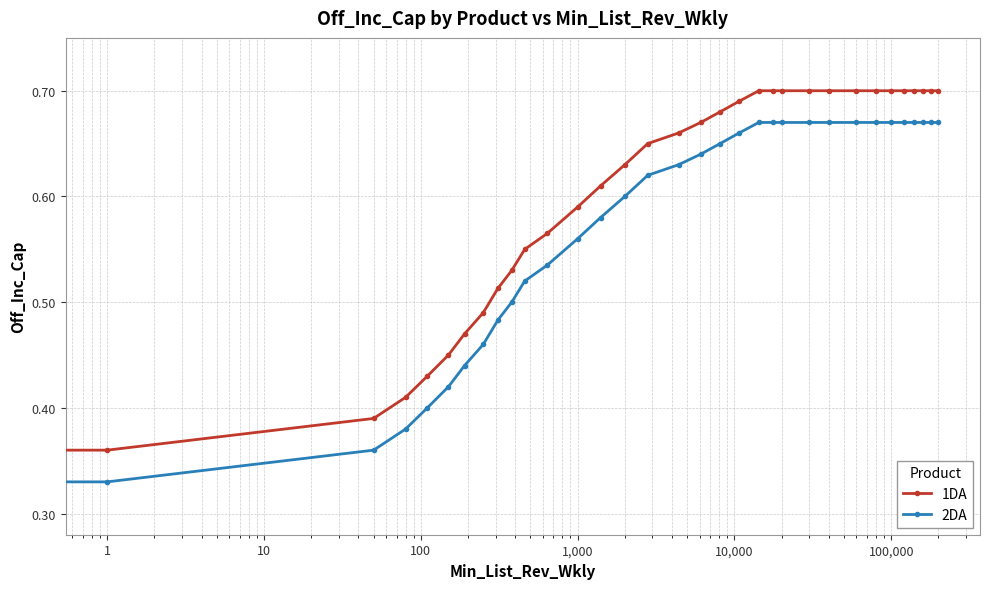

Count the 1DA values in the range 0 to 1.

33